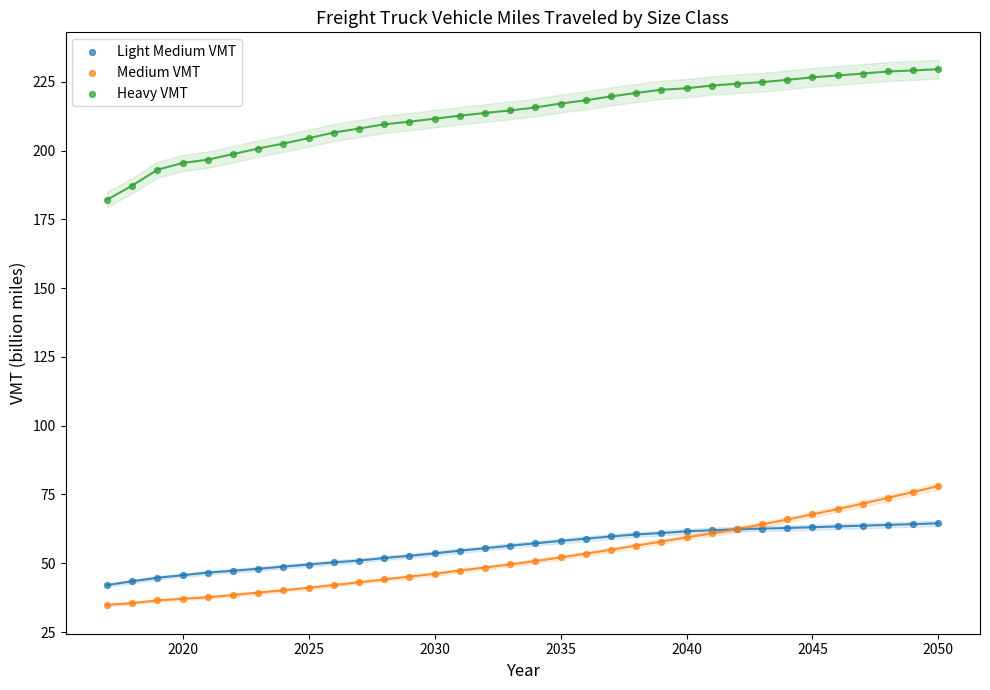

Which series contains the highest Y value?

Heavy VMT